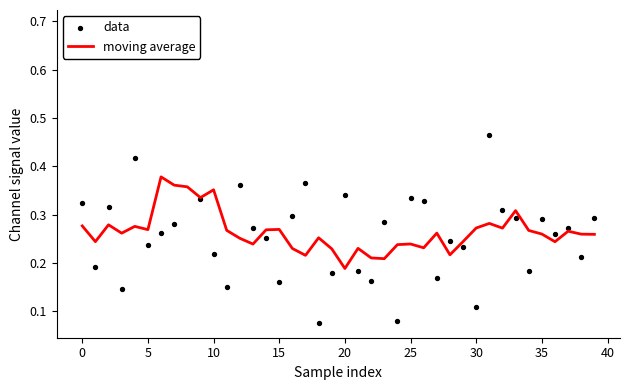

What are all the series names shown in the legend?

moving average, data